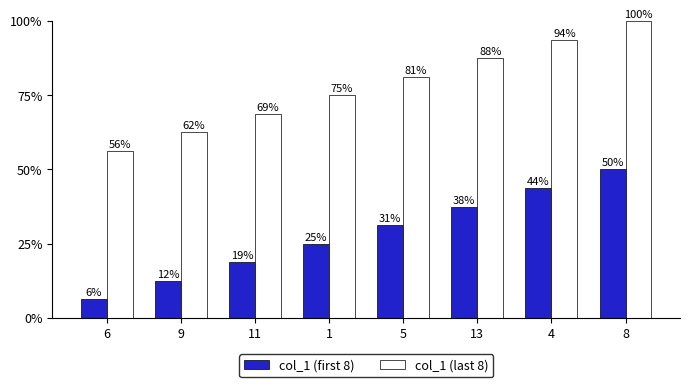

Which series has the largest total across all categories?

col_1 (last 8)